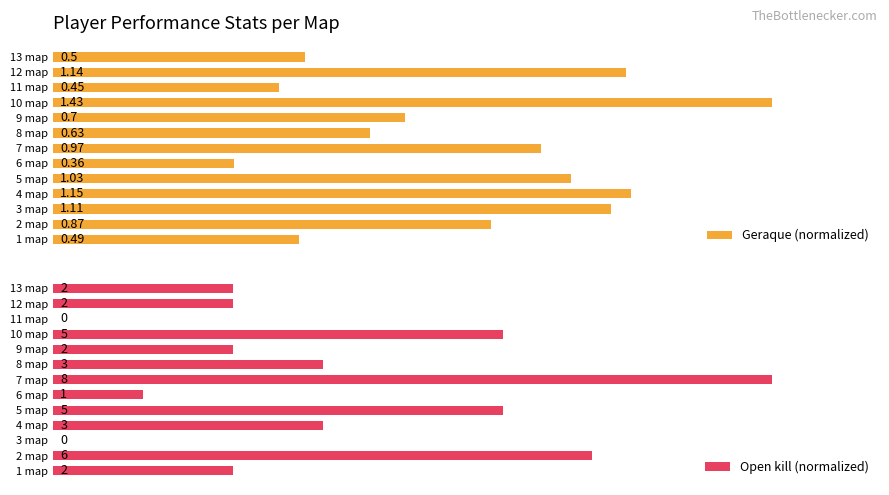

Count the number of data series in this chart.

2